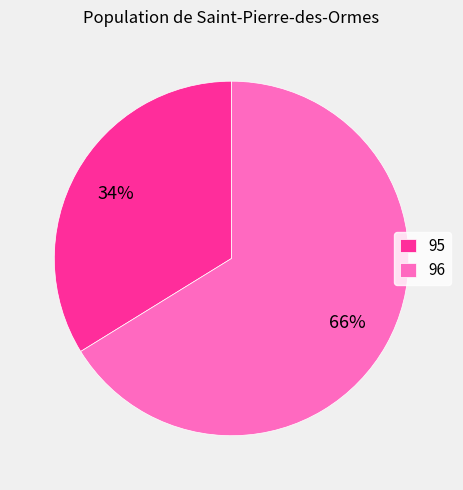

True or false: 95 accounts for 34% of the total.

True